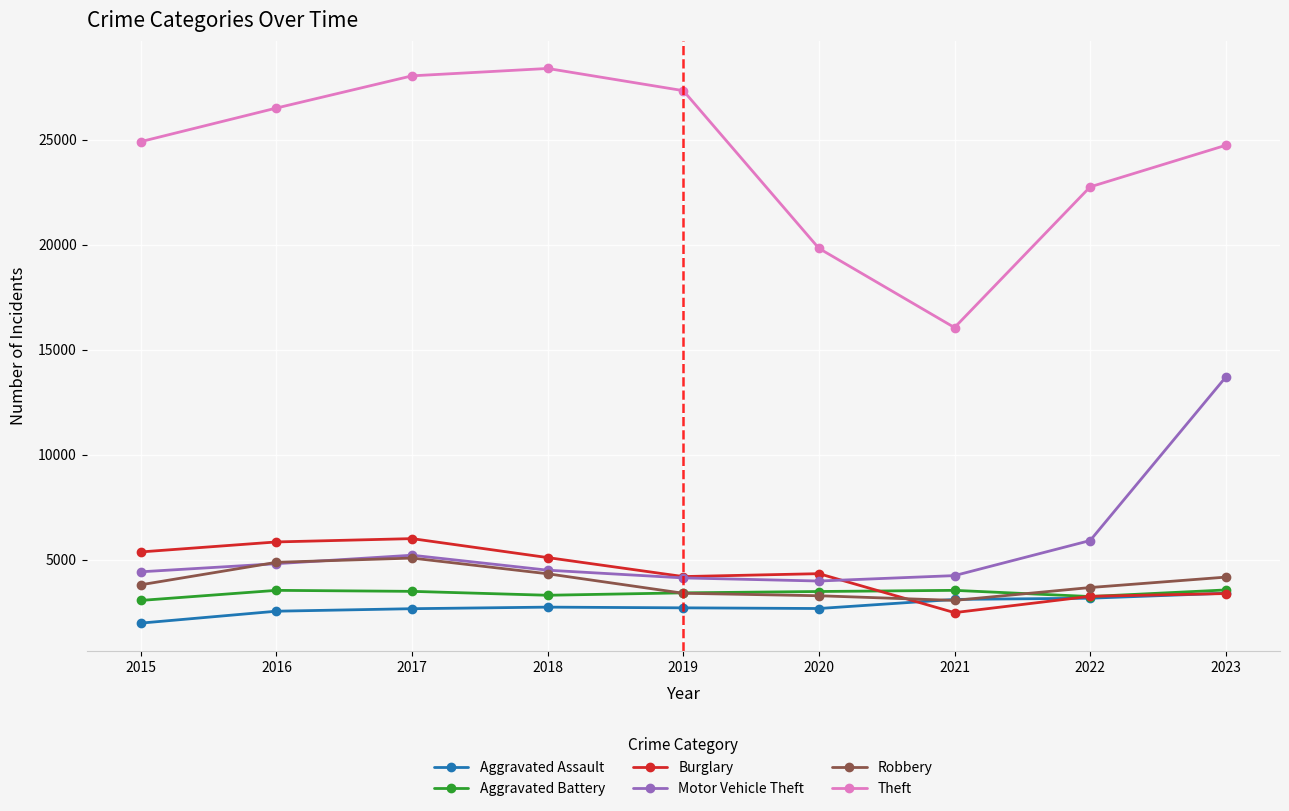

True or false: Aggravated Assault and Motor Vehicle Theft cross at least once.

False